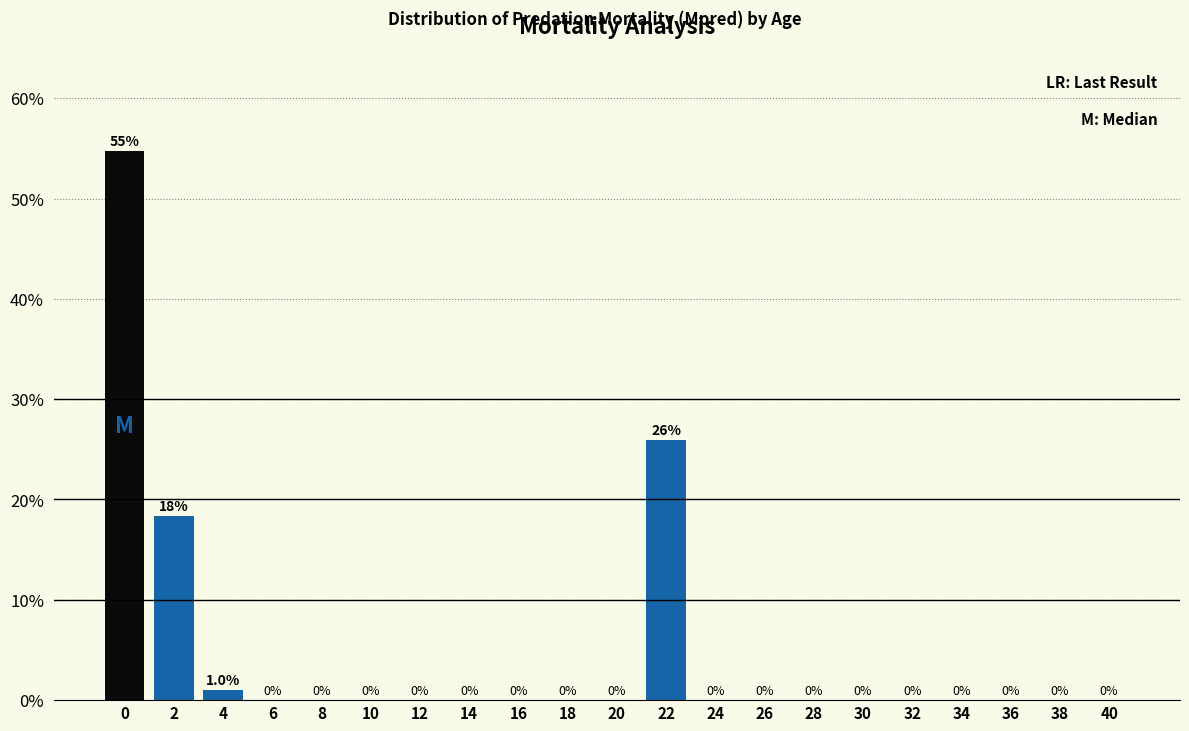

Where is the data nearest to the value 27?

22